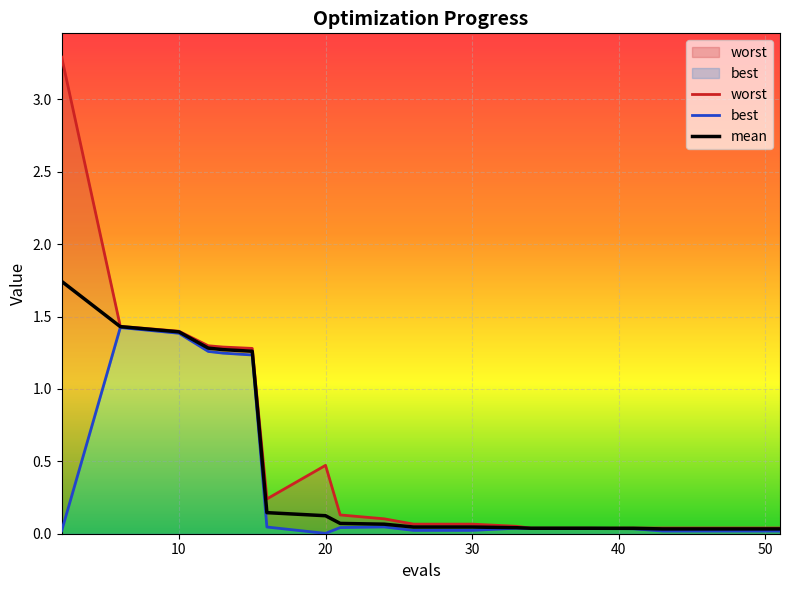

What are all the series names shown in the legend?

worst, best, mean